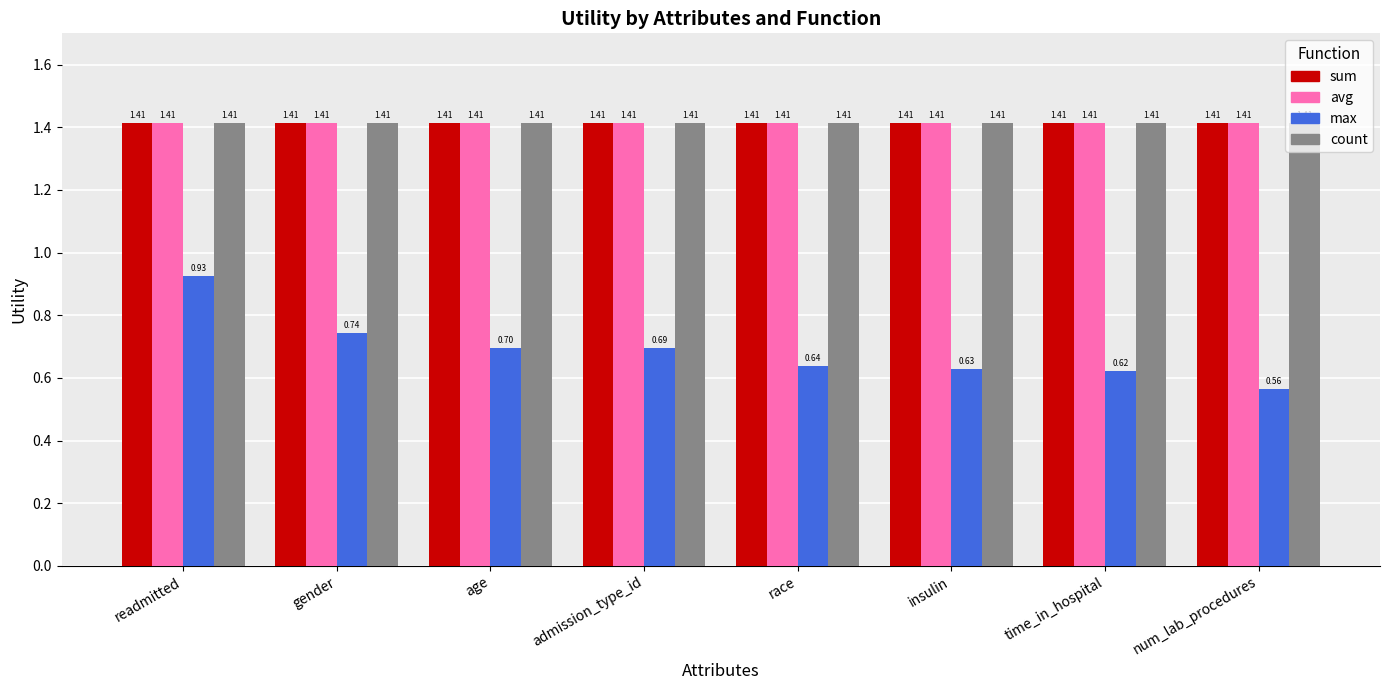

At how many categories does at least one series exceed 0?

8